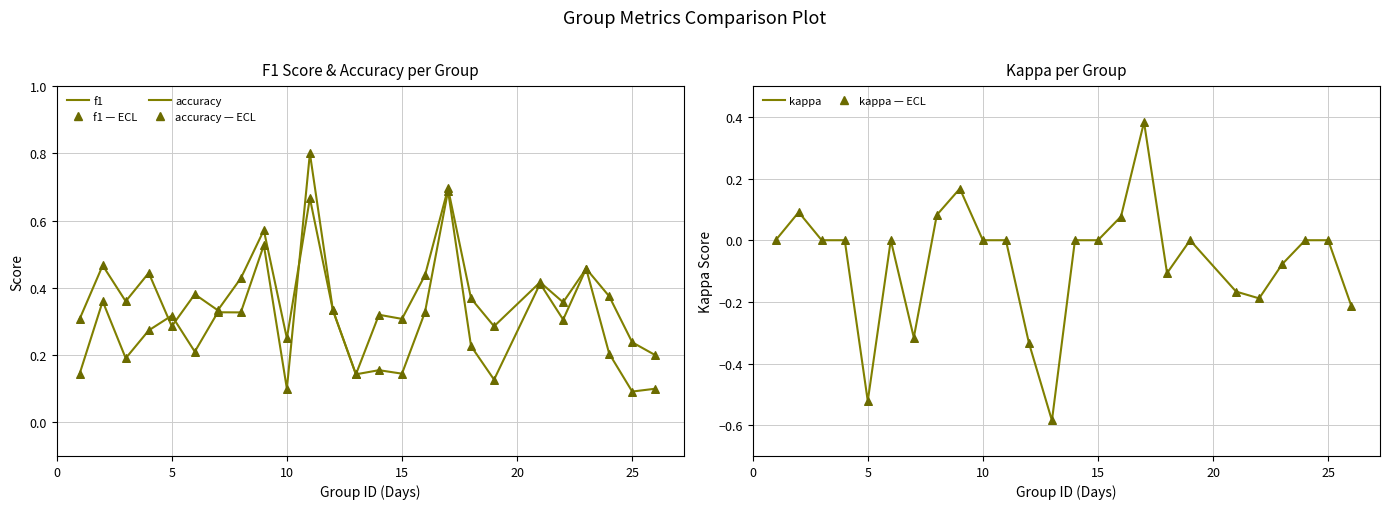

Which series has the largest Y range (max minus min)?

kappa — line